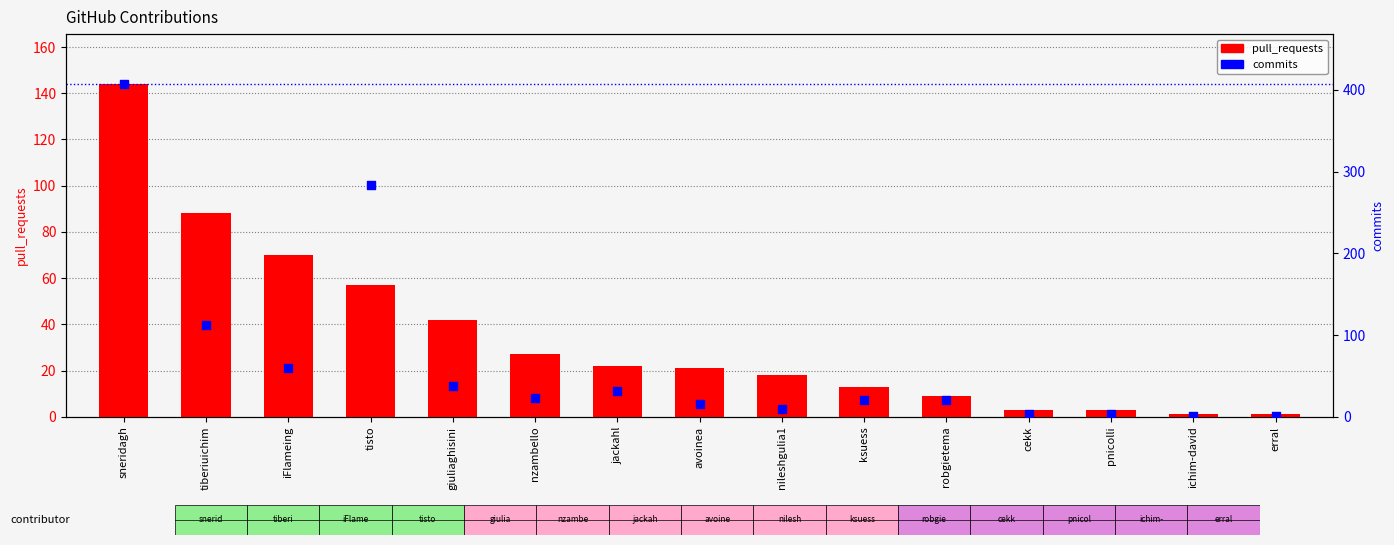

Which series reaches the maximum Y coordinate?

commits